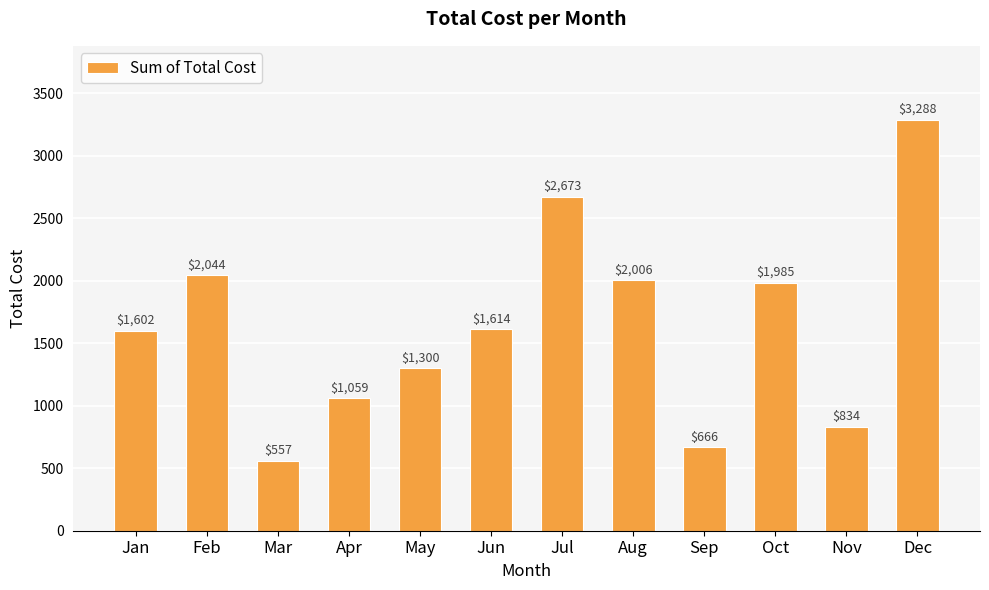

Are the bars horizontal?

No